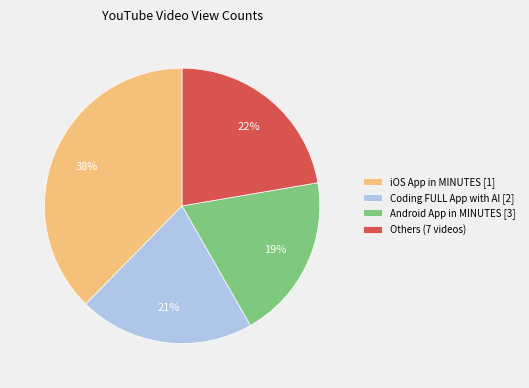

Approximately how many times larger is the value at Coding FULL App with AI [2] compared to Android App in MINUTES [3]?

1.1